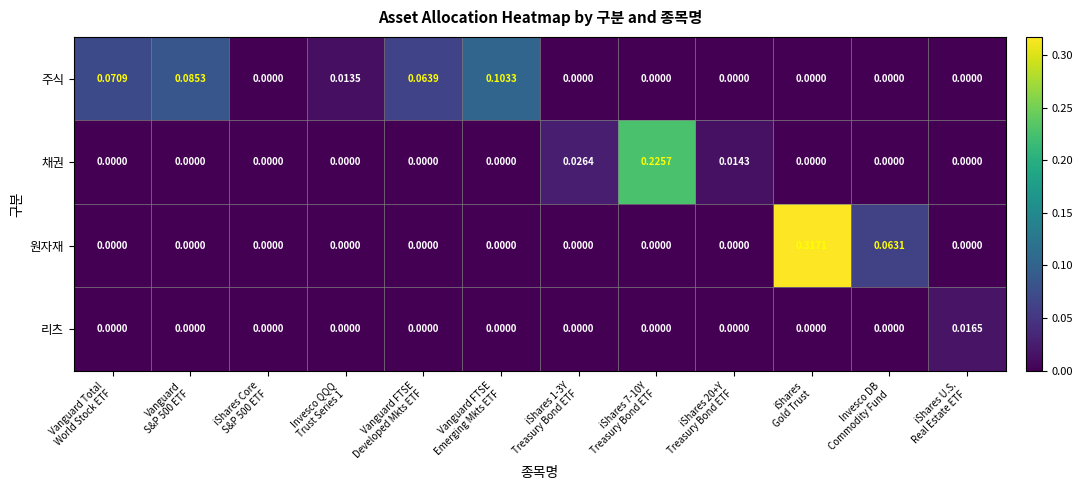

Rank the series by their maximum value, from lowest to highest.

리츠, 주식, 채권, 원자재